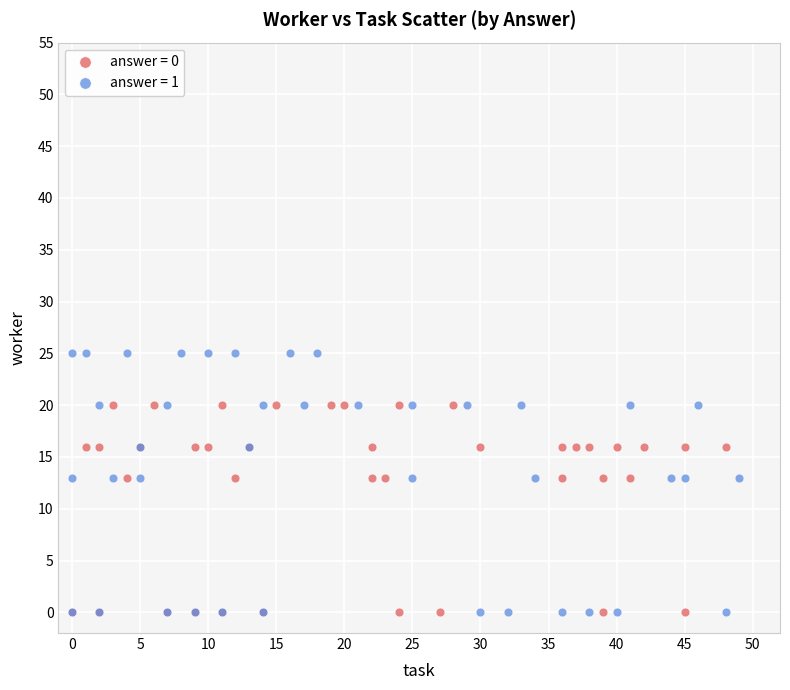

Which series reaches the maximum Y coordinate?

answer = 1